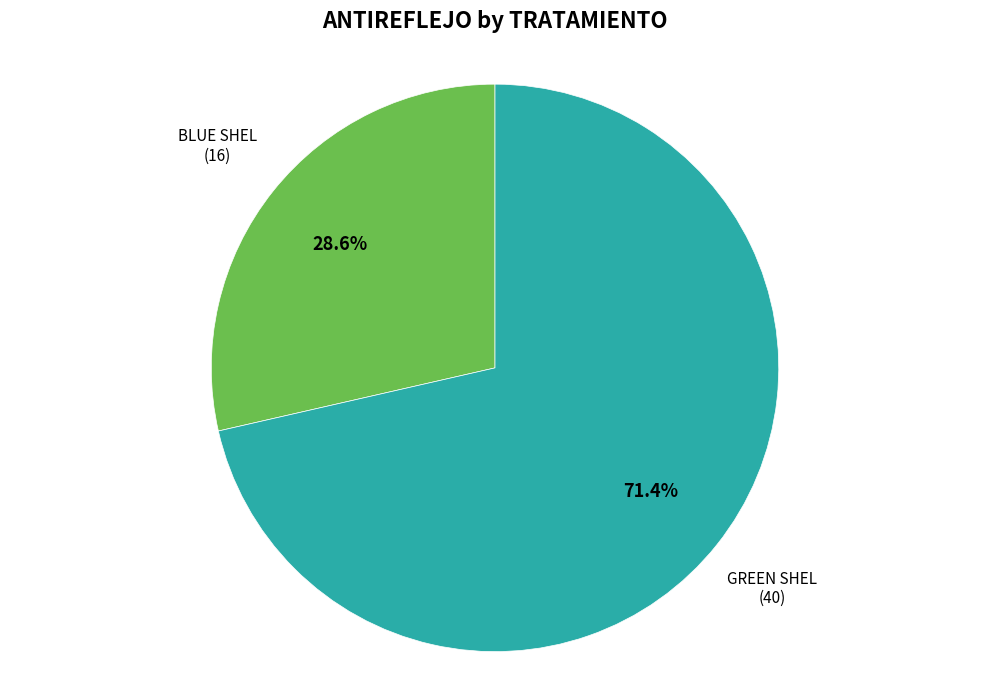

Is there any slice that represents more than half of the pie?

Yes